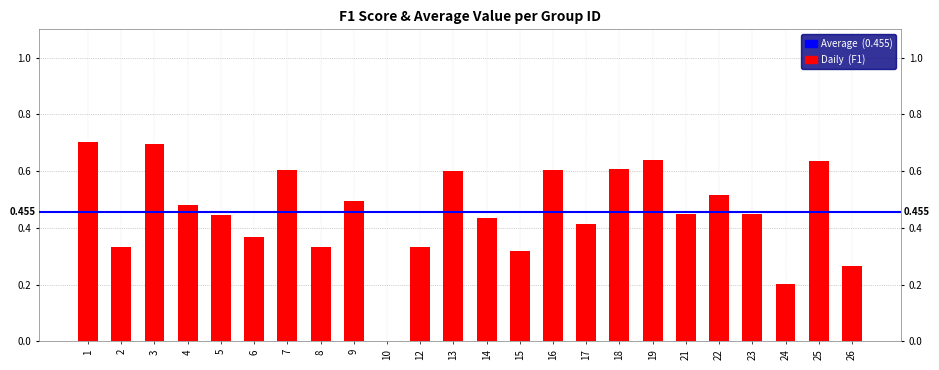

Which has a higher value, 3 or 6?

3